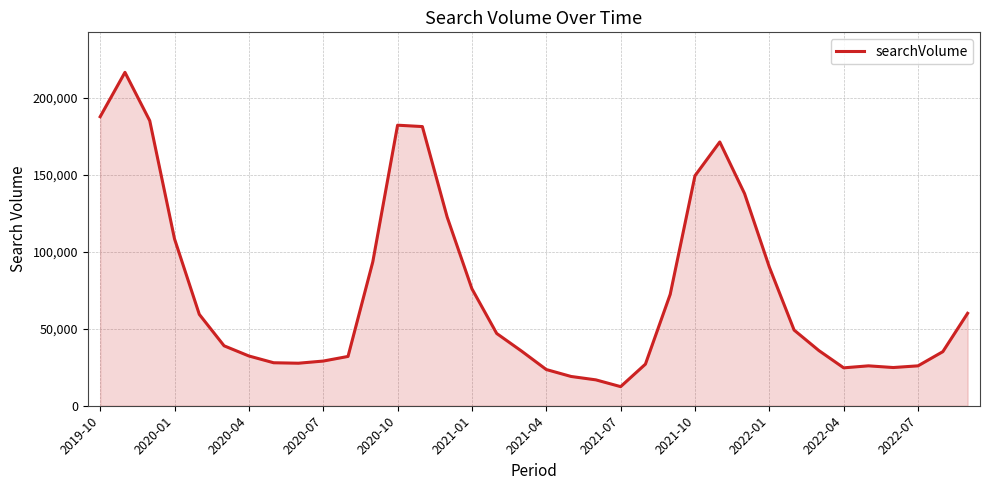

What is the greatest value displayed?

216400